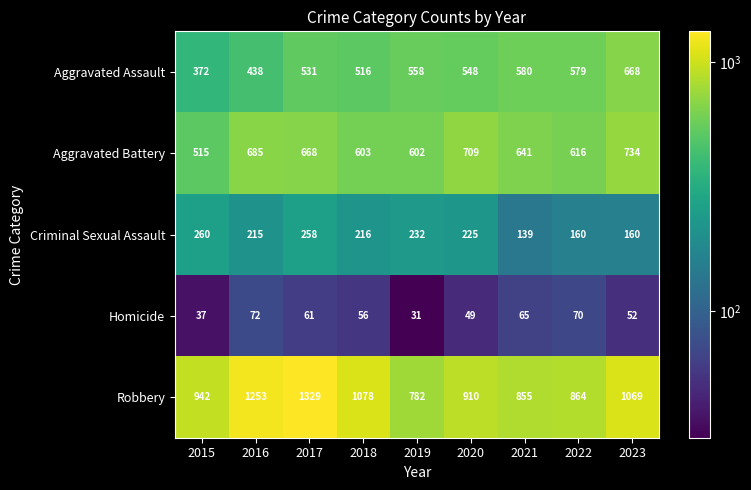

Where is Robbery nearest to the value 1055?

2023